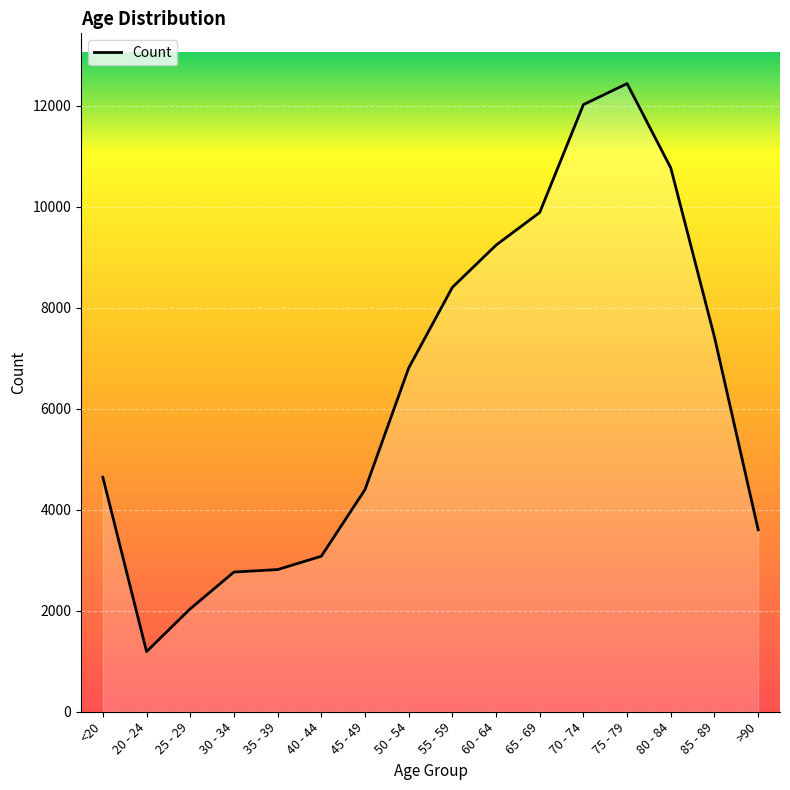

At which category does the data reach its first local valley?

20 - 24